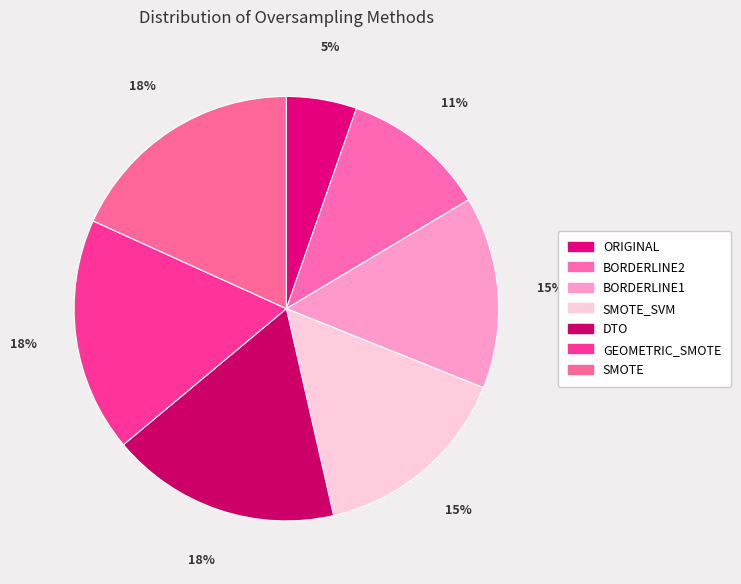

How many slices are in this pie chart?

7